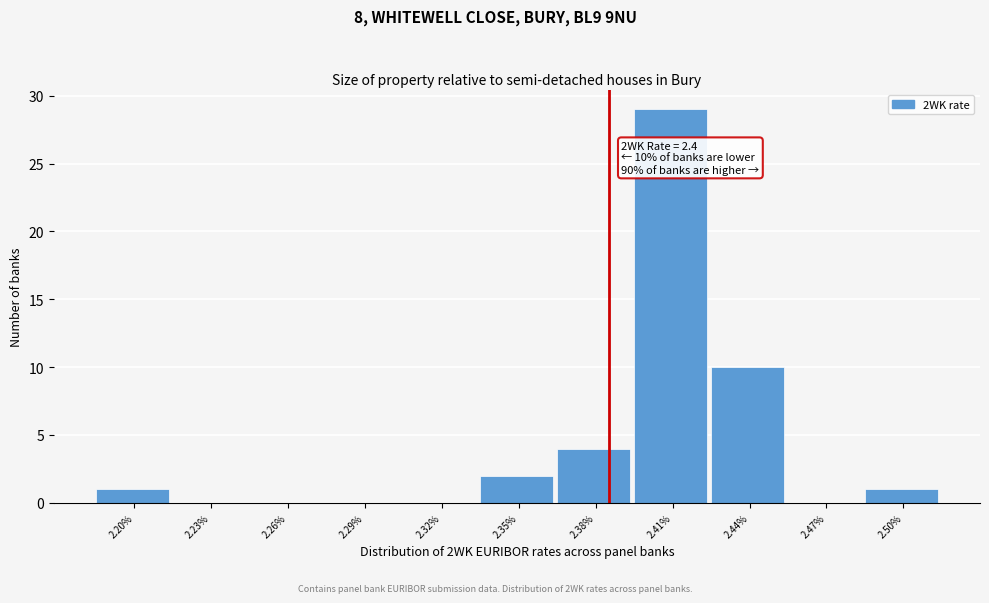

Reading left to right, what are all the values shown in this chart?

2.20%=1	2.23%=0	2.26%=0	2.29%=0	2.32%=0	2.35%=2	2.38%=4	2.41%=29	2.44%=10	2.47%=0	2.50%=1